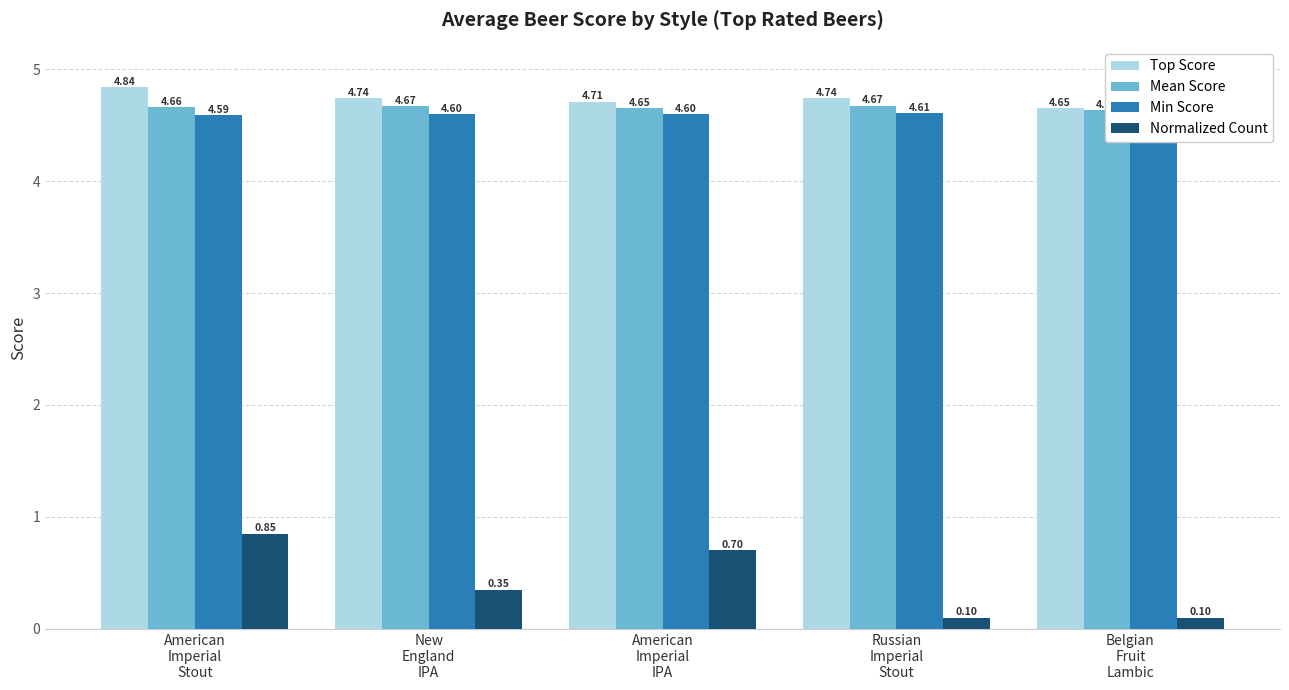

What is the minimum value shown in the chart?

0.1